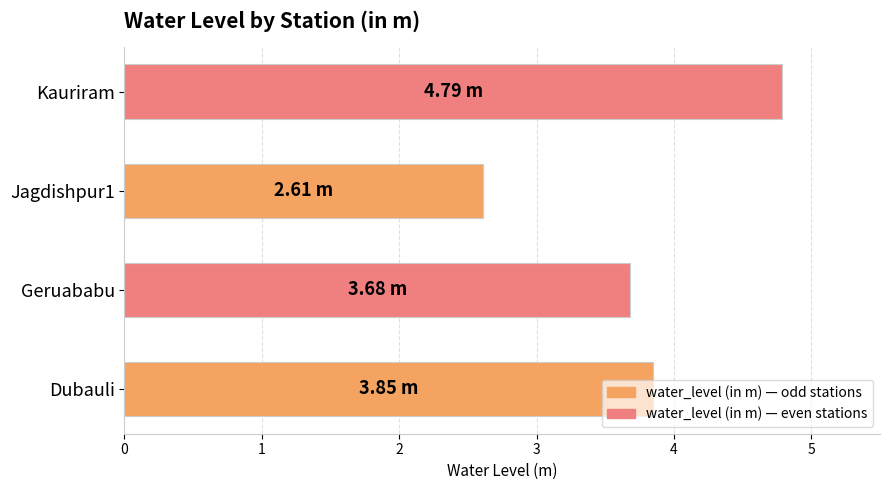

Approximately how many times larger is the value at Dubauli compared to Kauriram?

0.8